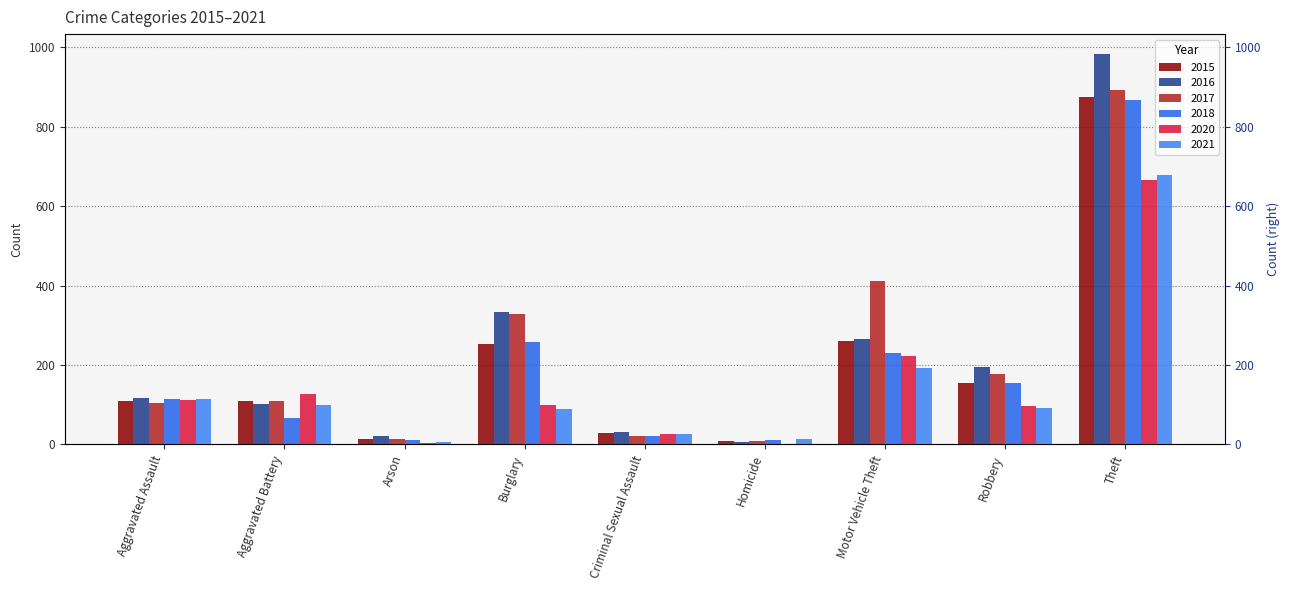

Which series has the largest total across all categories?

2017